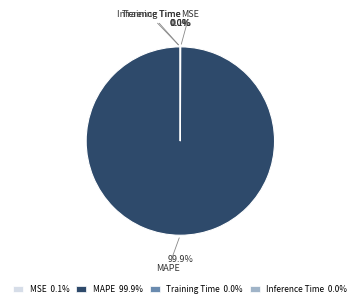

Does MAPE represent more than half of the total?

Yes